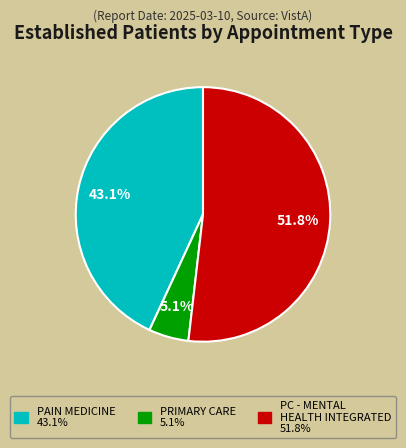

Does any single category account for the majority?

Yes